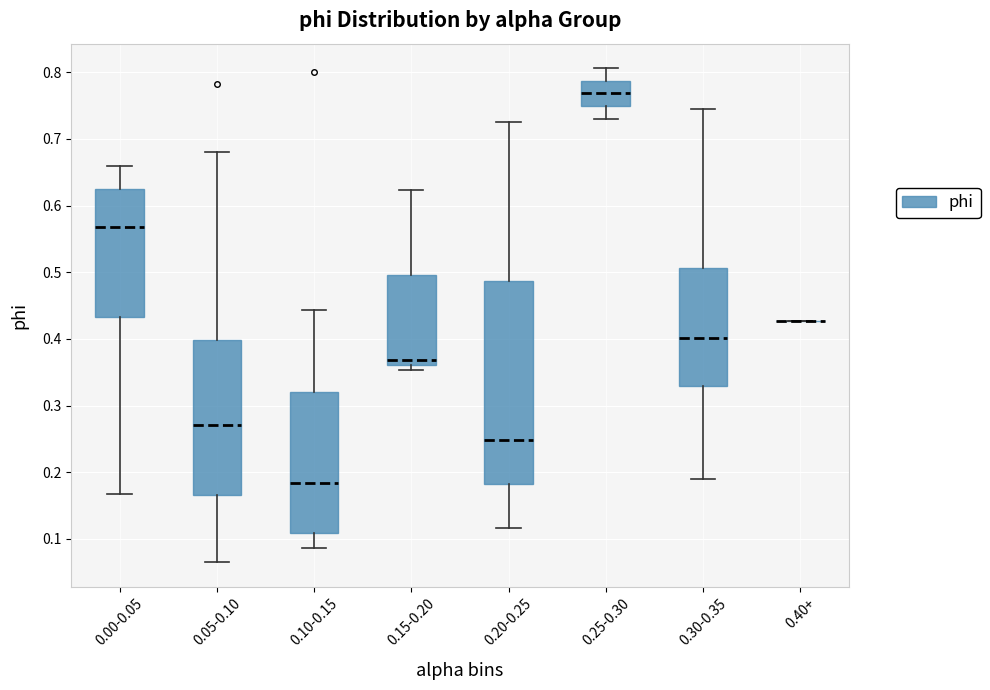

Reading left to right, transcribe this box plot: for each box, give where its median line is, the range the box spans, and where its two whiskers end, as read against the y-axis. The values are not printed on the chart, so give them approximately, as read against the axis.

0.00-0.05: median 0.57, box 0.43 to 0.63, whiskers 0.17 to 0.66
0.05-0.10: median 0.27, box 0.17 to 0.40, whiskers 0.07 to 0.68
0.10-0.15: median 0.18, box 0.11 to 0.32, whiskers 0.09 to 0.44
0.15-0.20: median 0.37, box 0.36 to 0.50, whiskers 0.35 to 0.62
0.20-0.25: median 0.25, box 0.18 to 0.49, whiskers 0.12 to 0.73
0.25-0.30: median 0.77, box 0.75 to 0.79, whiskers 0.73 to 0.81
0.30-0.35: median 0.40, box 0.33 to 0.51, whiskers 0.19 to 0.74
0.40+: box collapsed to a line at 0.43, whiskers 0.43 to 0.43